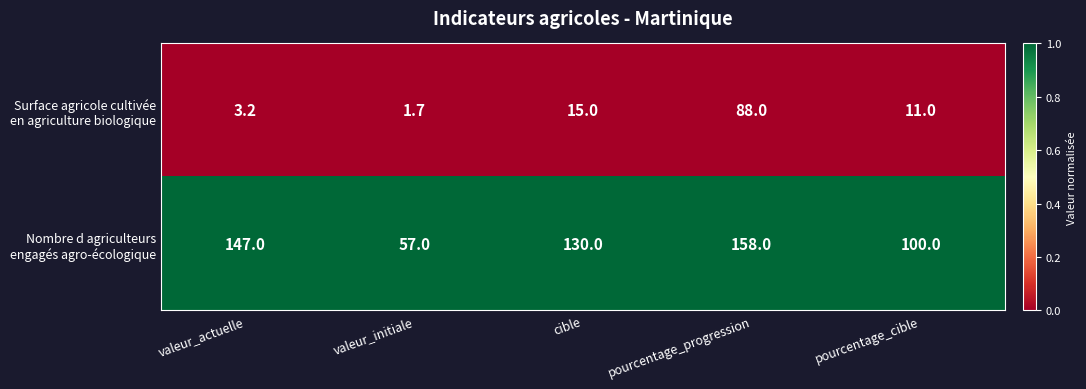

What is the total value across all series at pourcentage_cible?

111.0